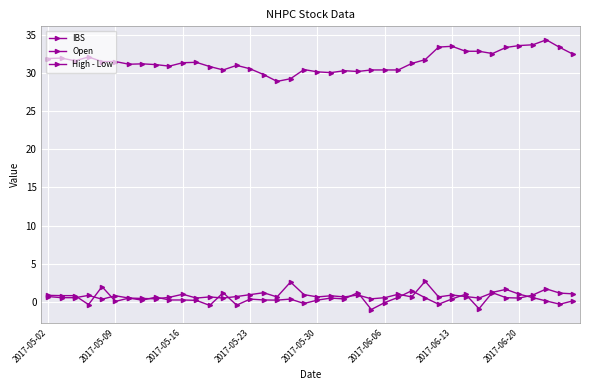

What is the maximum value shown in the chart?

34.4